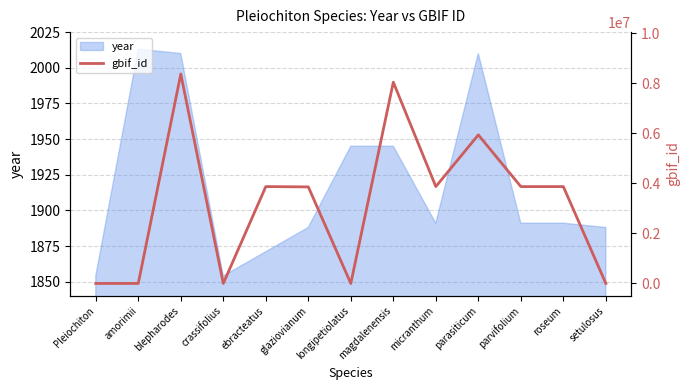

The value of year at crassifolius is 2458. True or false?

False